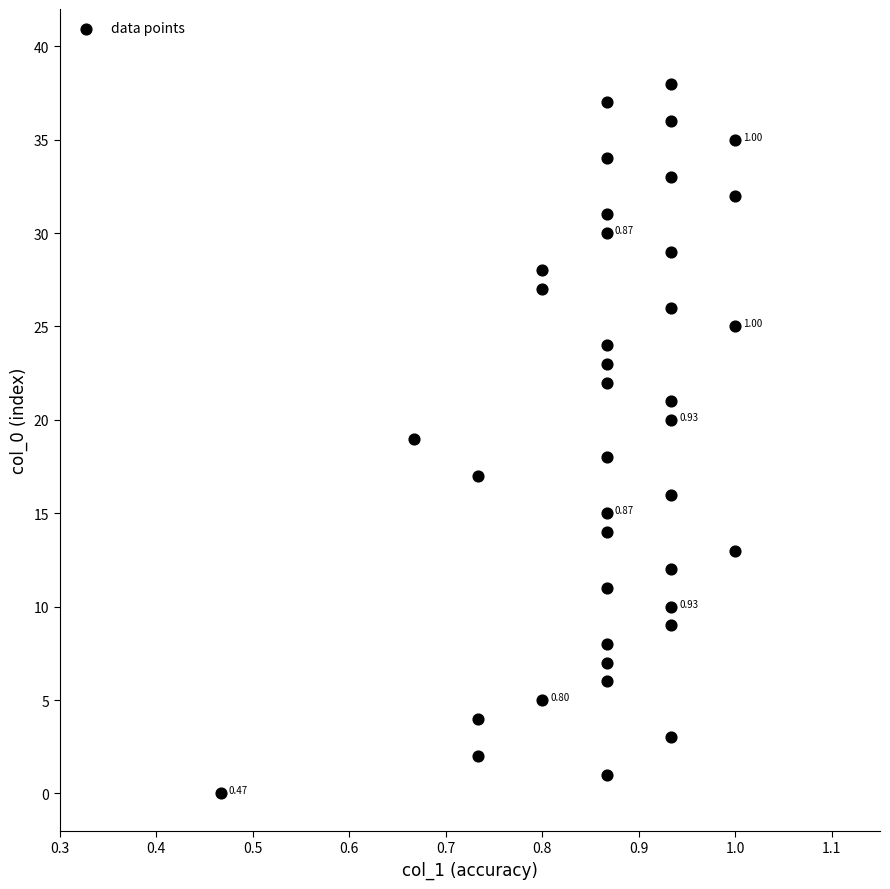

What is the range of Y values (max minus min)?

38